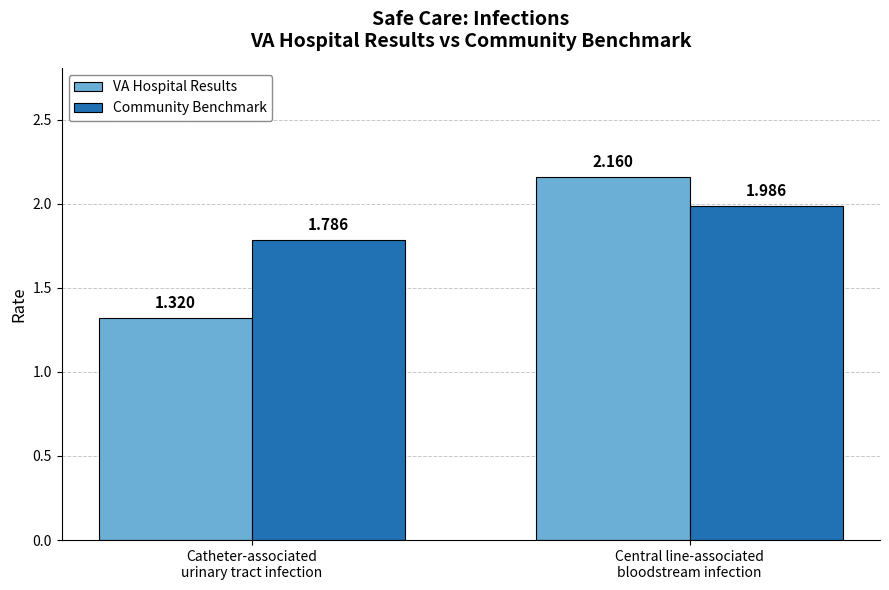

What is the average value of the Community Benchmark series?

1.9